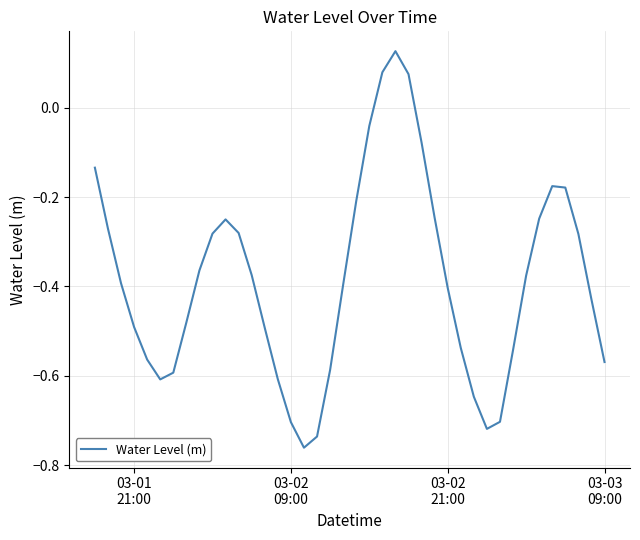

What is the difference between the maximum and minimum values?

0.9